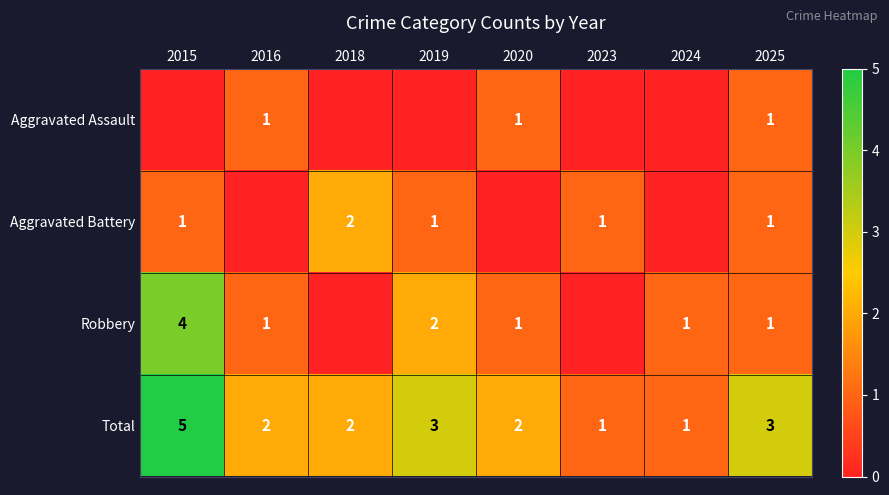

What is the maximum value shown in the chart?

5